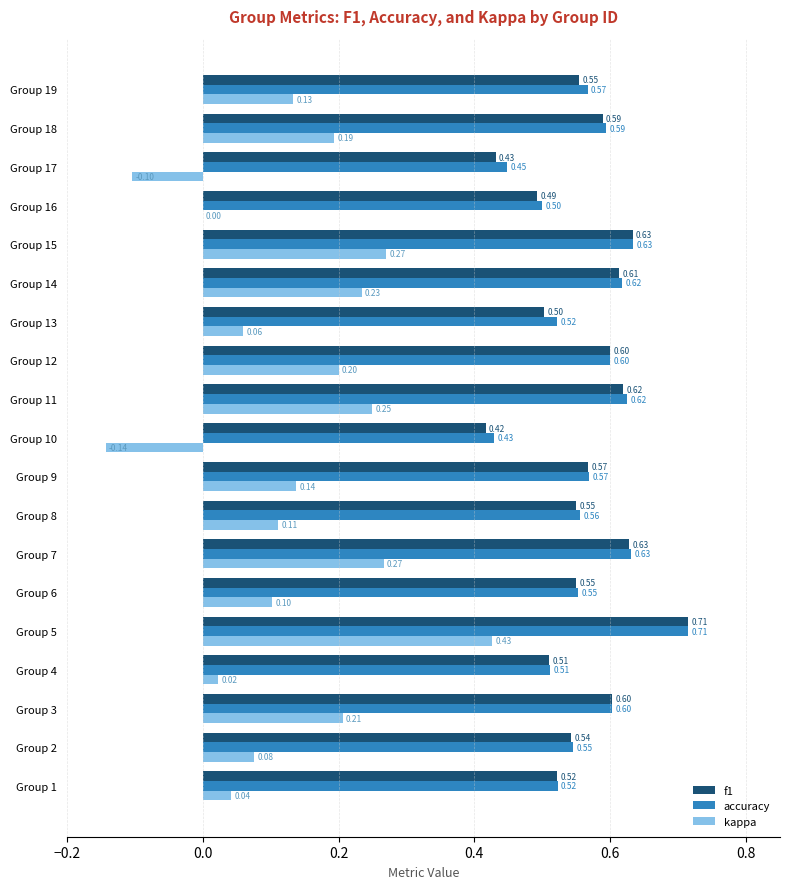

What is the sum of the f1 values at Group 11 and Group 1?

1.1